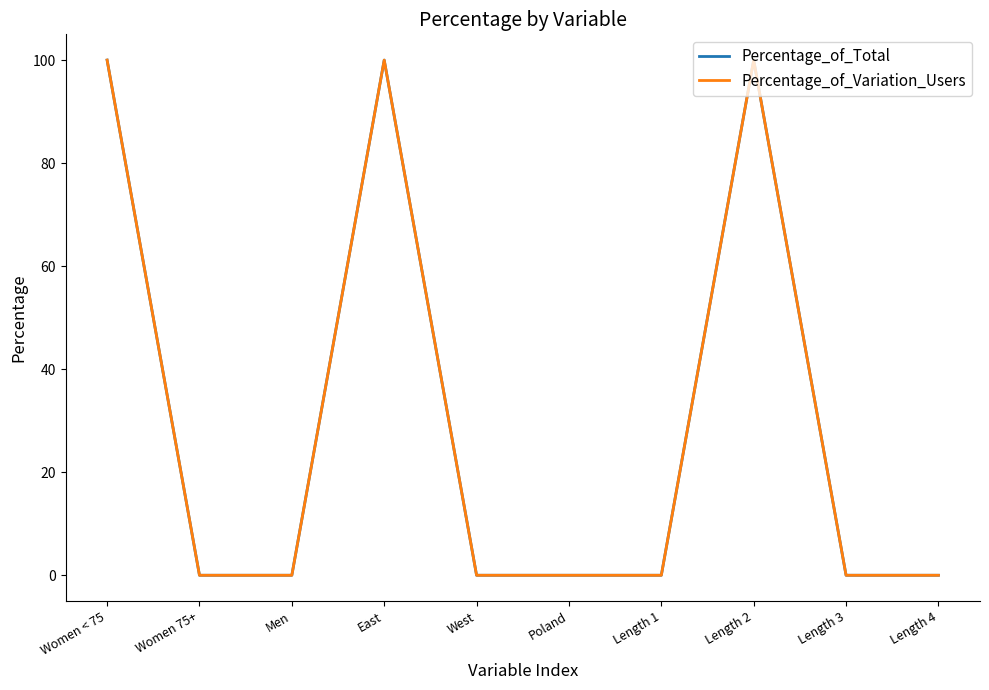

What is the difference between the maximum and minimum values in the Percentage_of_Variation_Users series?

100